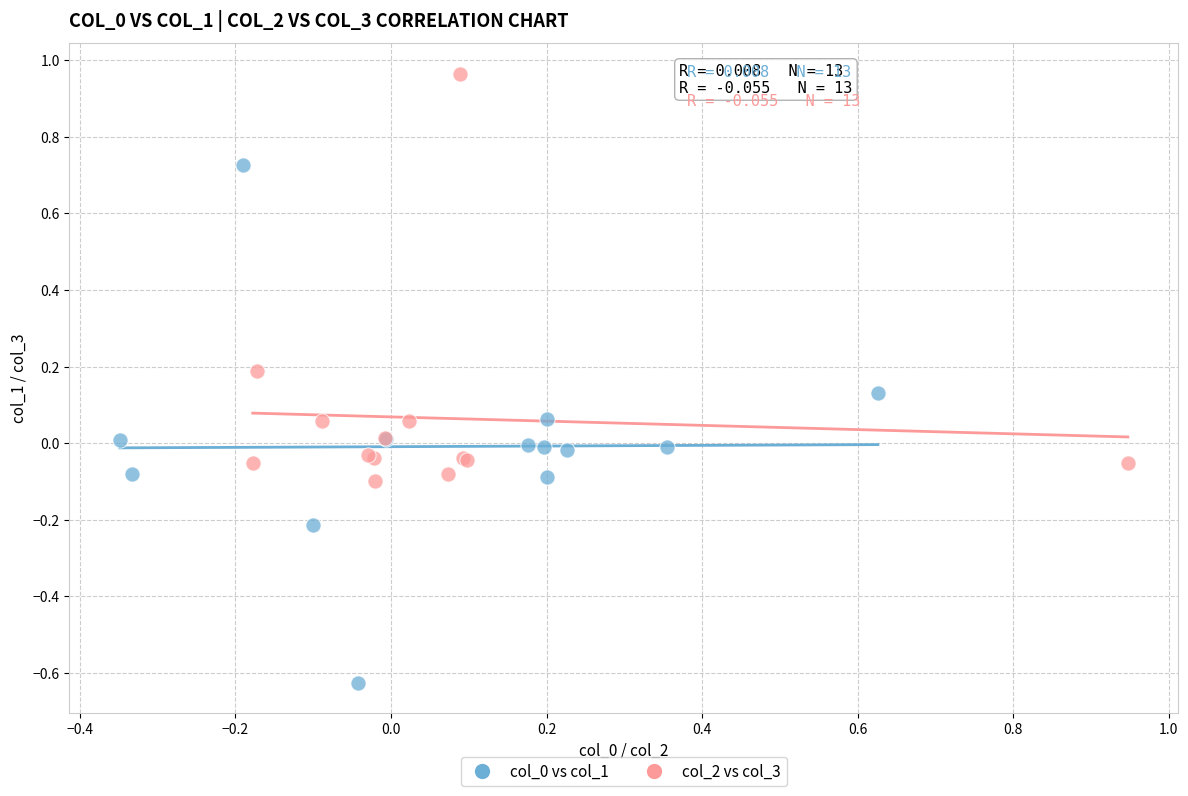

Which series reaches the maximum Y coordinate?

col_2 vs col_3